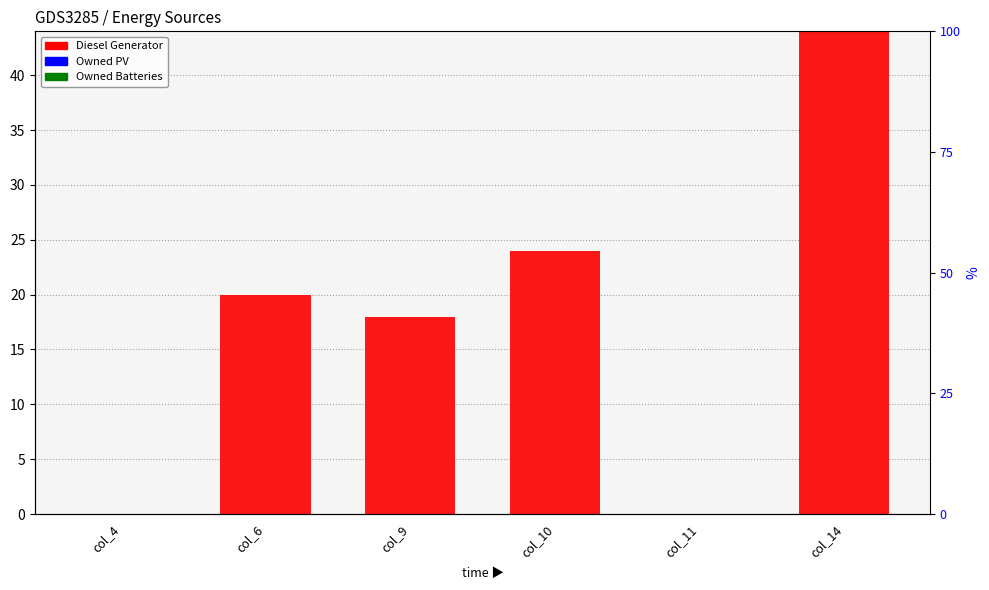

Which series has the widest spread of values?

Diesel Generator